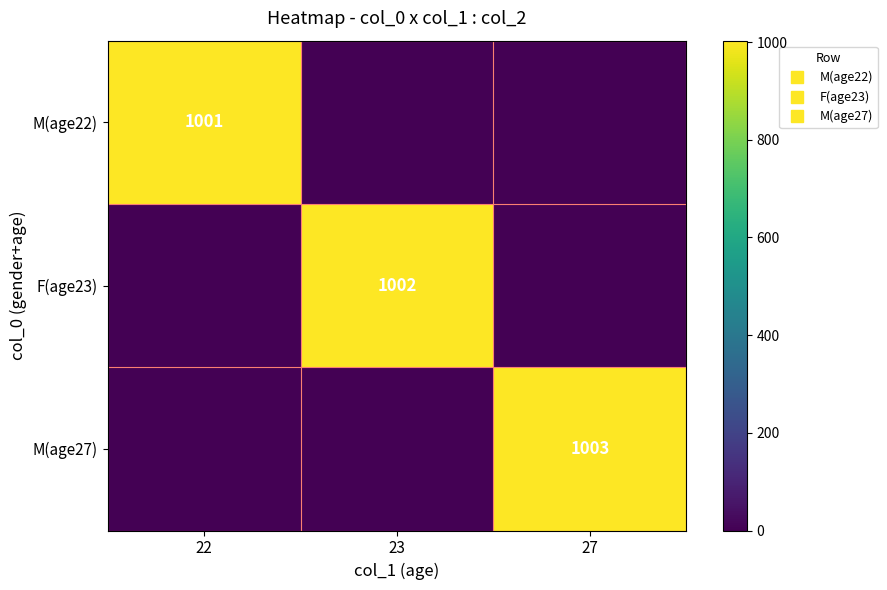

Rank the series at 27 from lowest to highest value.

M(age22), F(age23), M(age27)